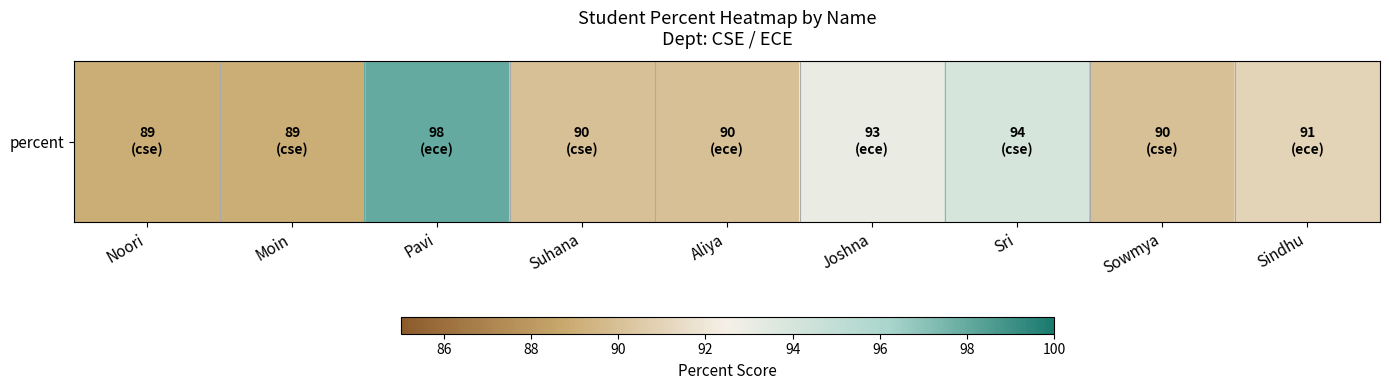

What is the approximate value at Sindhu?

91